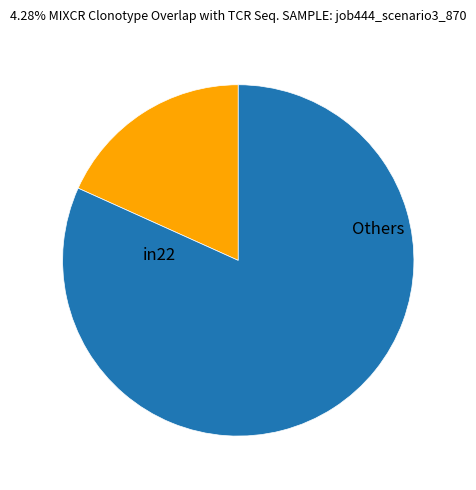

Does any single category account for the majority?

Yes